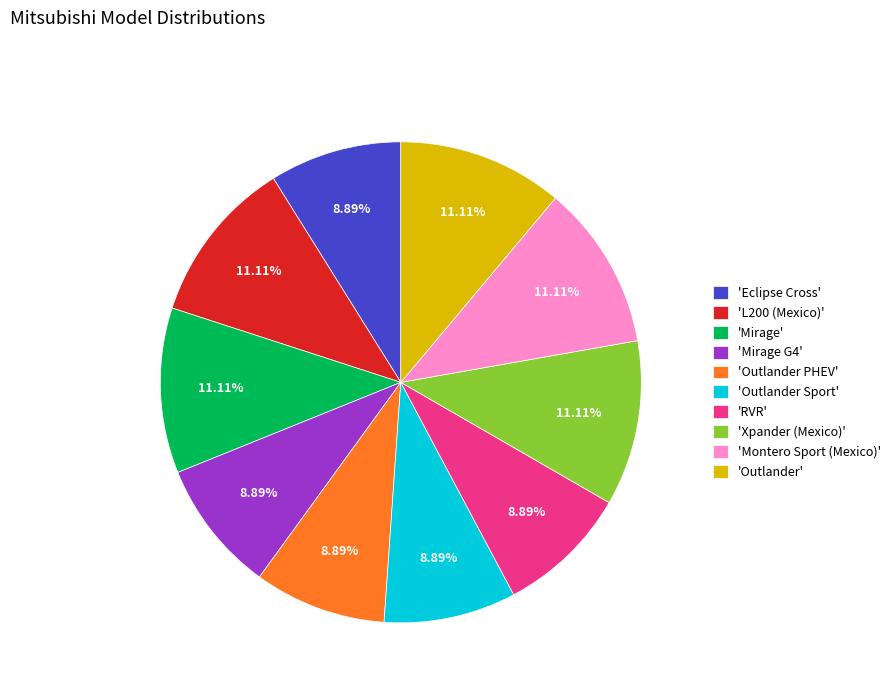

Is the sum of 'Outlander PHEV' and 'Outlander Sport' greater than half?

No